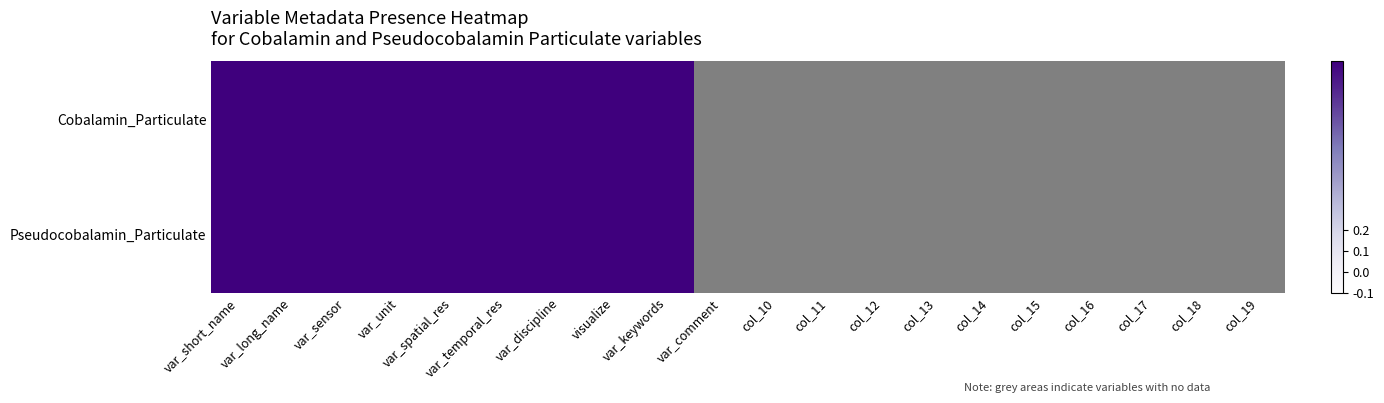

Which has a higher value, 8 or 7?

8